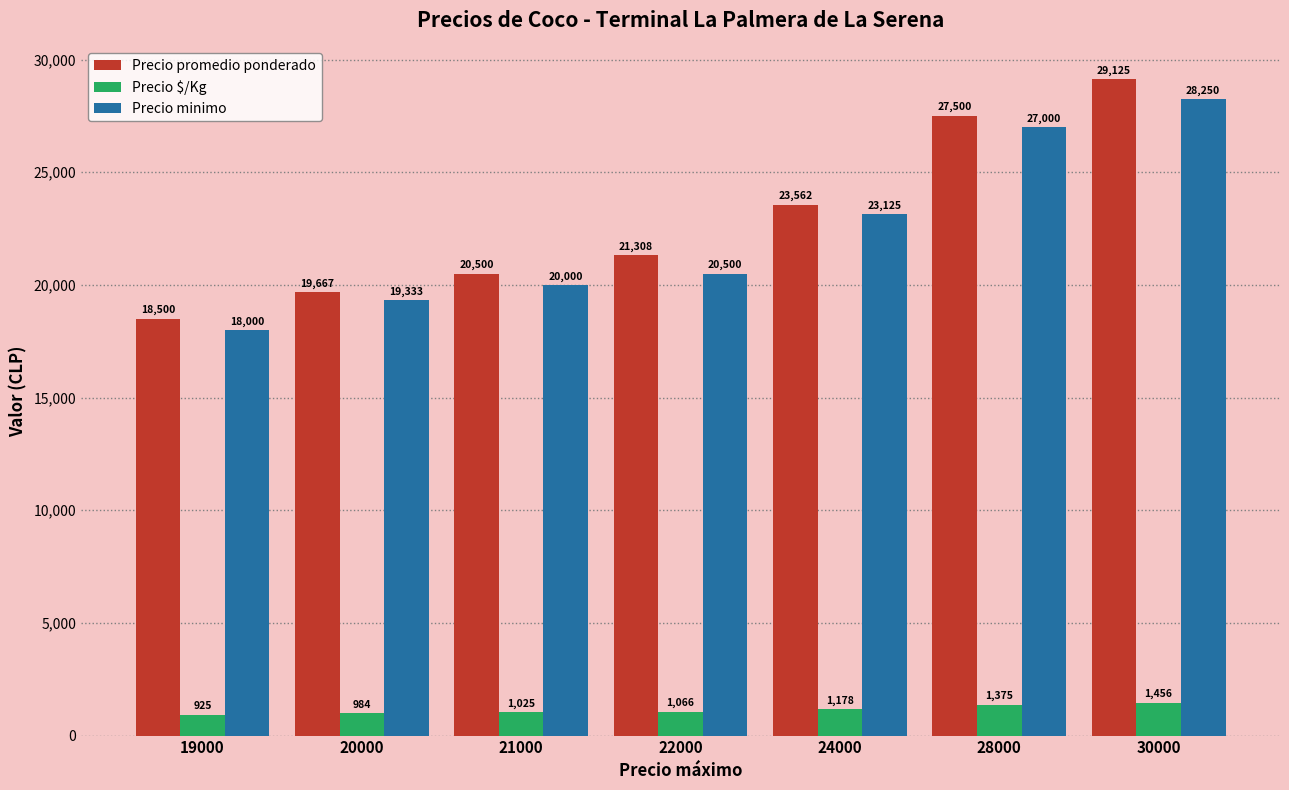

What is the spread (max minus min) of values at 21000?

19475